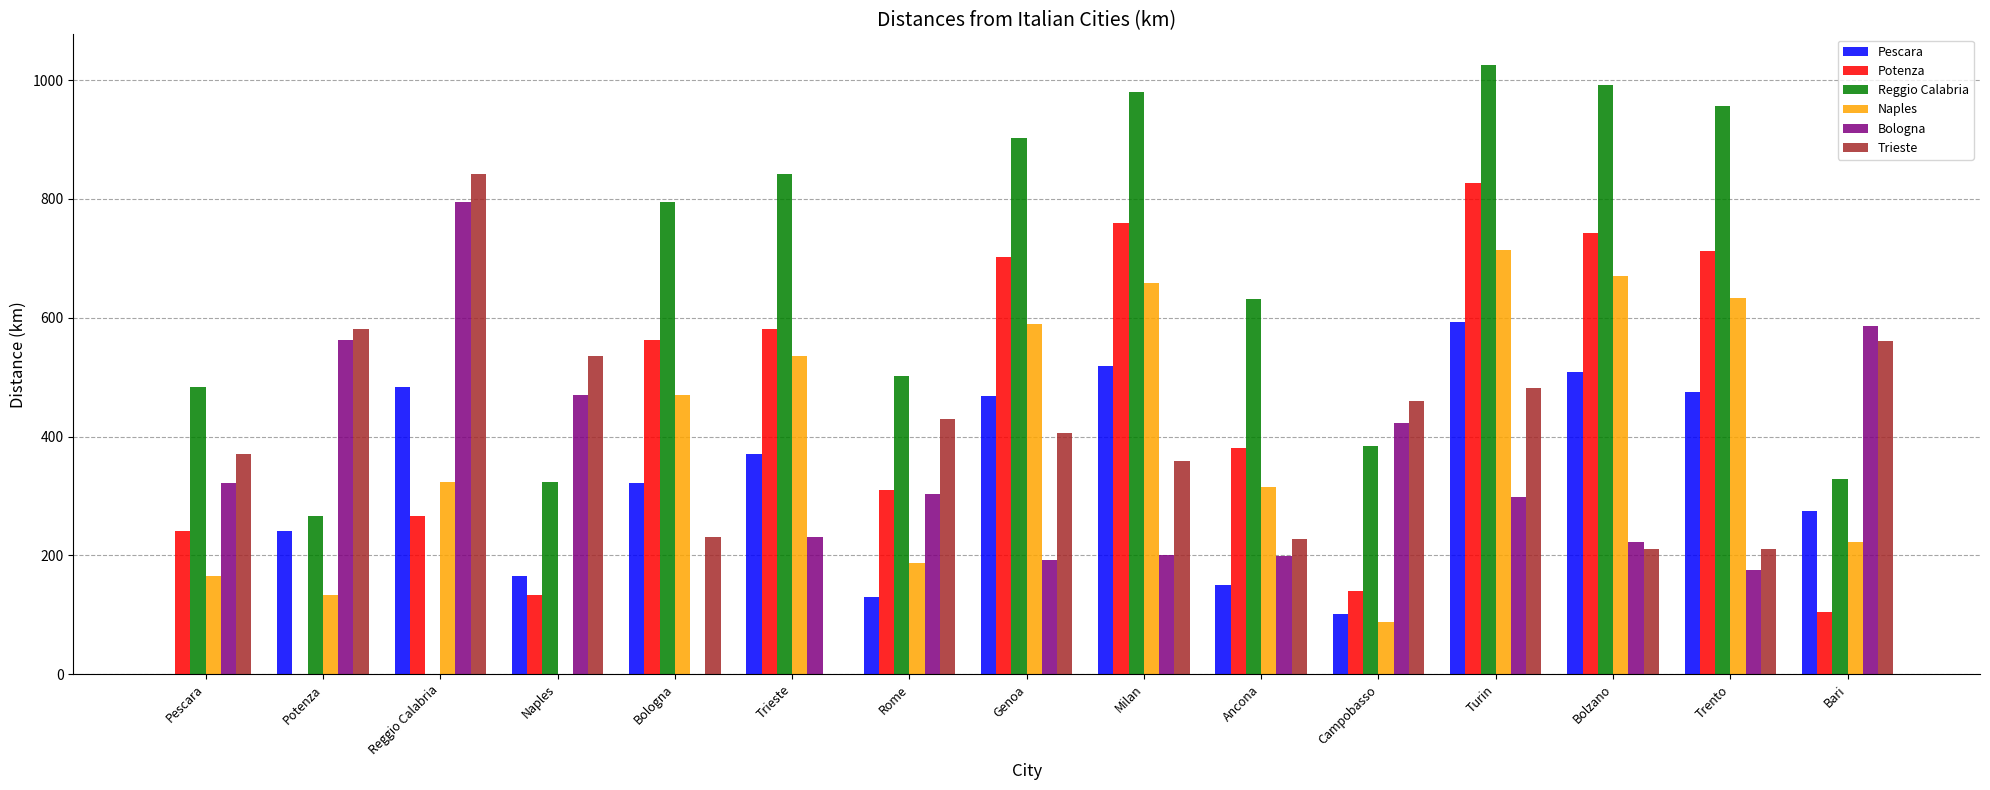

What is the approximate value of Reggio Calabria at Bologna?

794.6